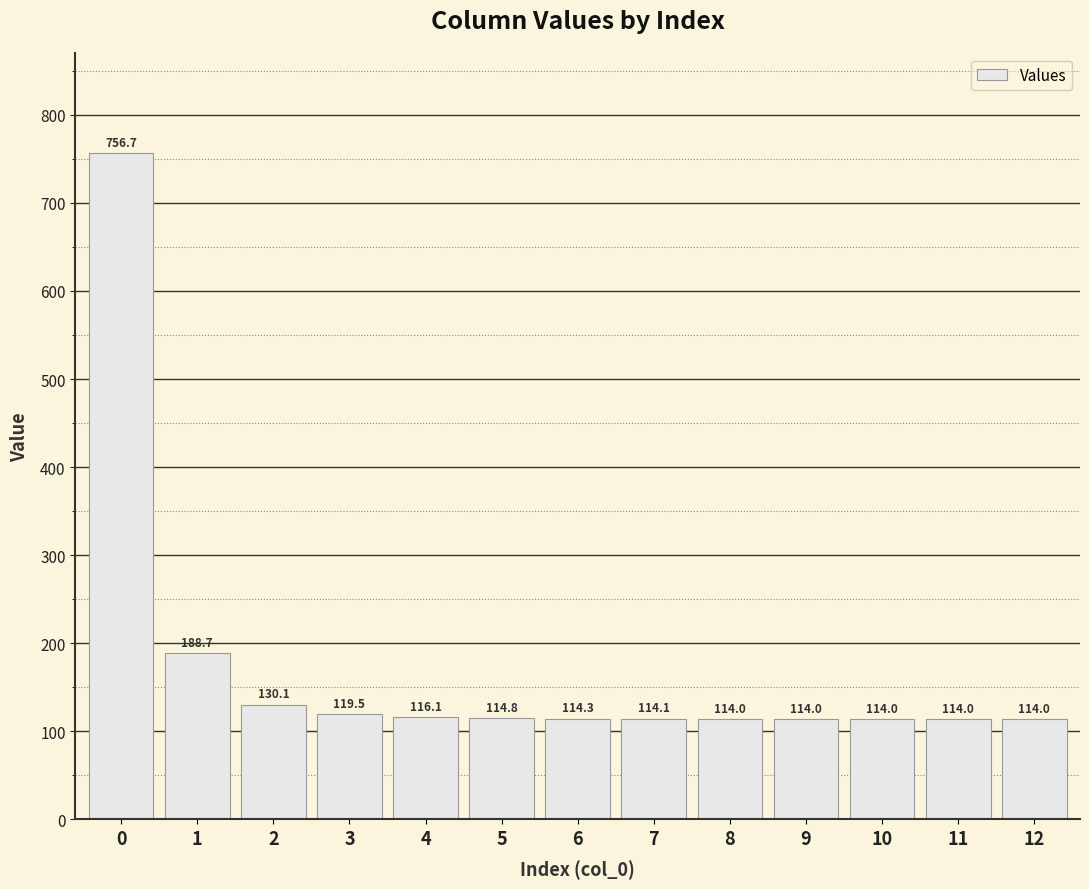

What is the sum of all values?

2224.4